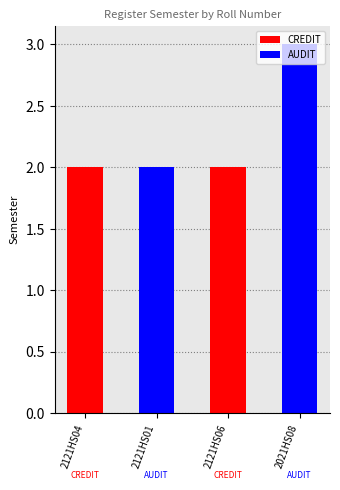

What is the ratio of the value at 2121HS01 to the value at 2121HS04?

1.0